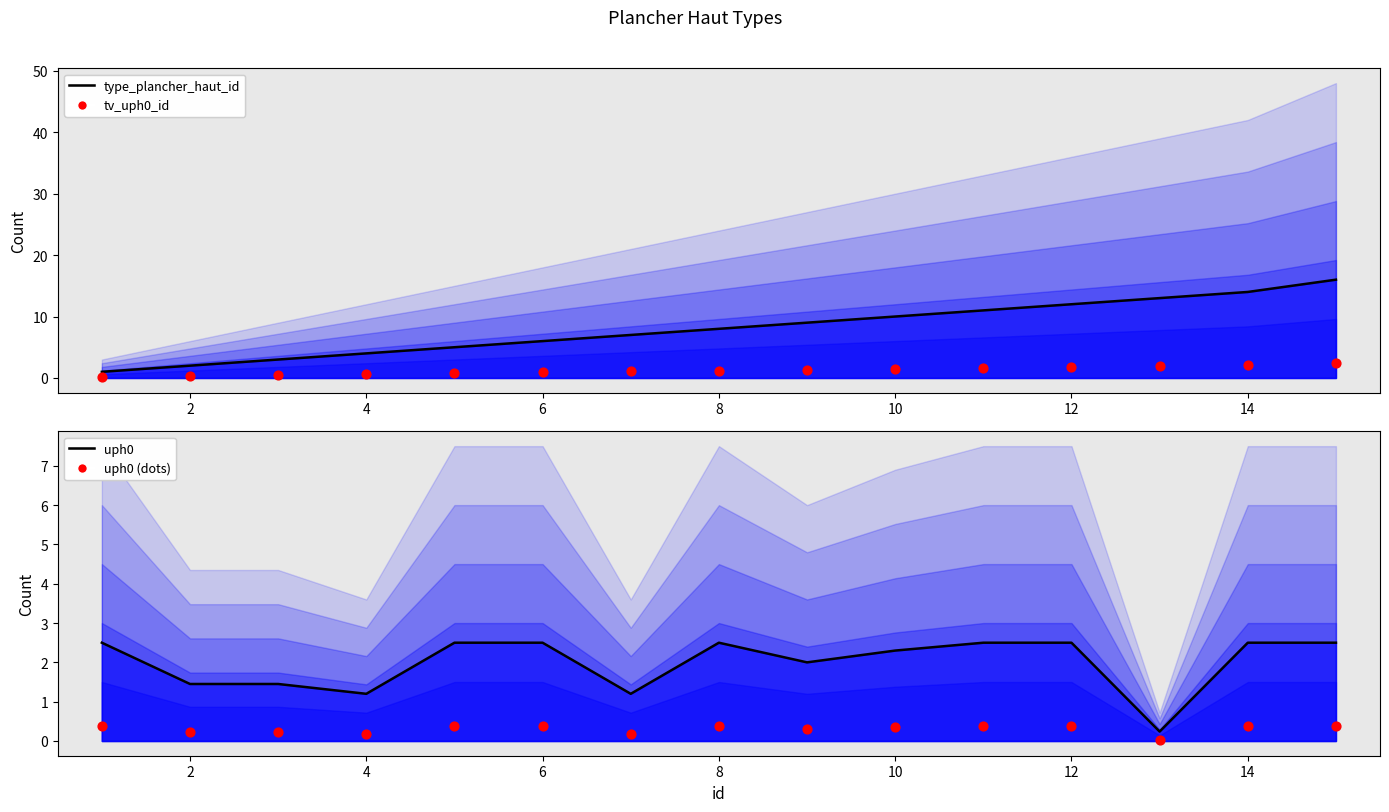

Which series has the largest Y range (max minus min)?

type_plancher_haut_id